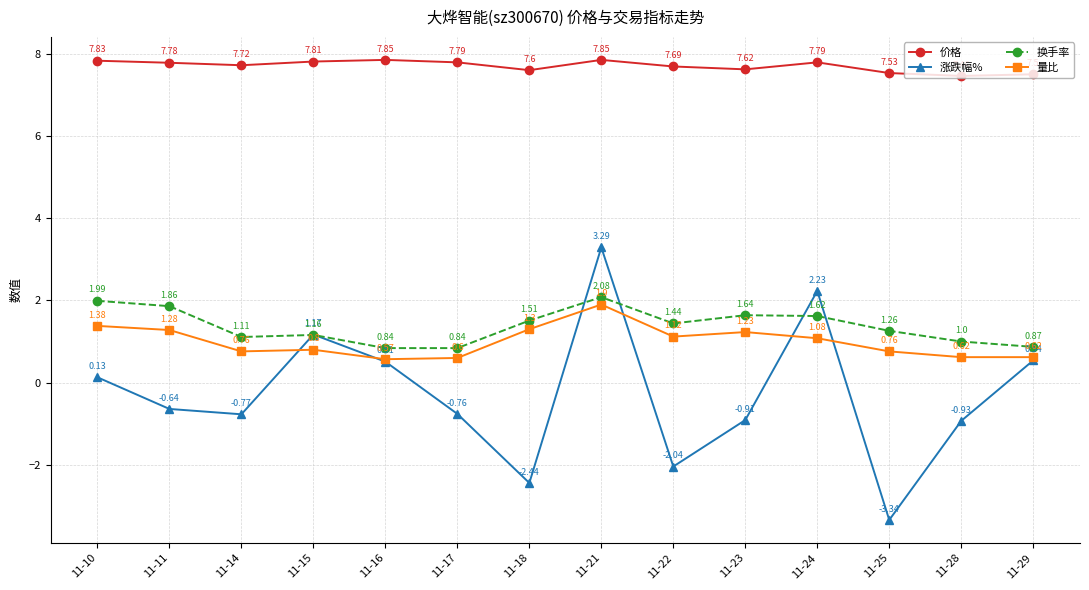

Which series has the largest total across all categories?

价格